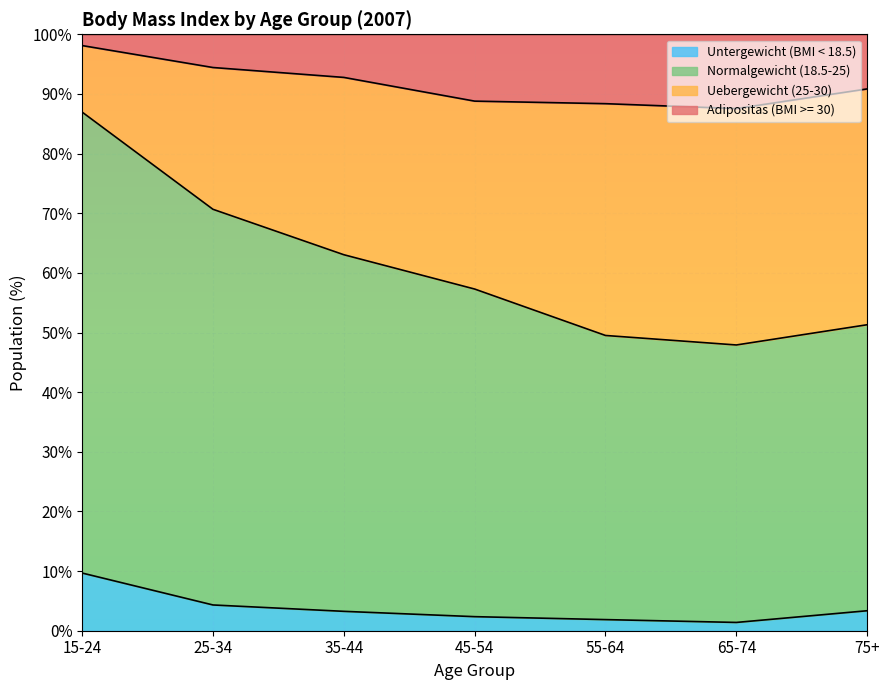

Is it true that Untergewicht (BMI < 18.5) equals 3.3 at 35-44?

True